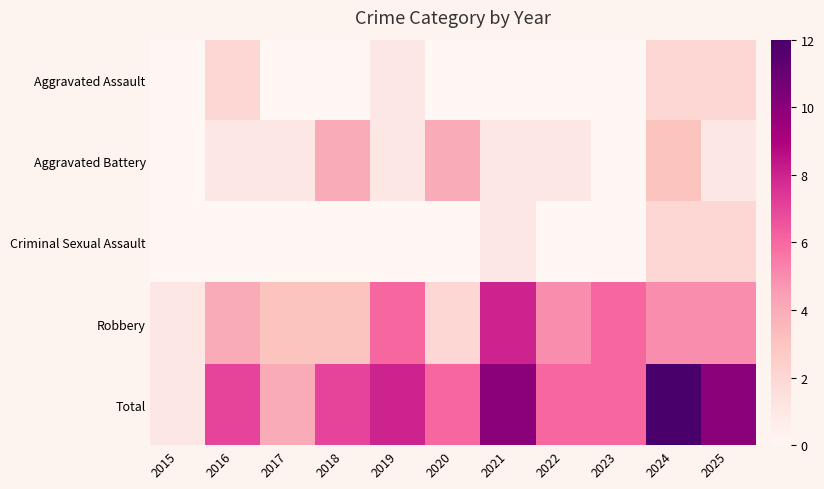

Reading left to right, what are all the values shown in this chart?

Aggravated Assault: 2015=0	2016=2	2017=0	2018=0	2019=1	2020=0	2021=0	2022=0	2023=0	2024=2	2025=2
Aggravated Battery: 2015=0	2016=1	2017=1	2018=4	2019=1	2020=4	2021=1	2022=1	2023=0	2024=3	2025=1
Criminal Sexual Assault: 2015=0	2016=0	2017=0	2018=0	2019=0	2020=0	2021=1	2022=0	2023=0	2024=2	2025=2
Robbery: 2015=1	2016=4	2017=3	2018=3	2019=6	2020=2	2021=8	2022=5	2023=6	2024=5	2025=5
Total: 2015=1	2016=7	2017=4	2018=7	2019=8	2020=6	2021=10	2022=6	2023=6	2024=12	2025=10